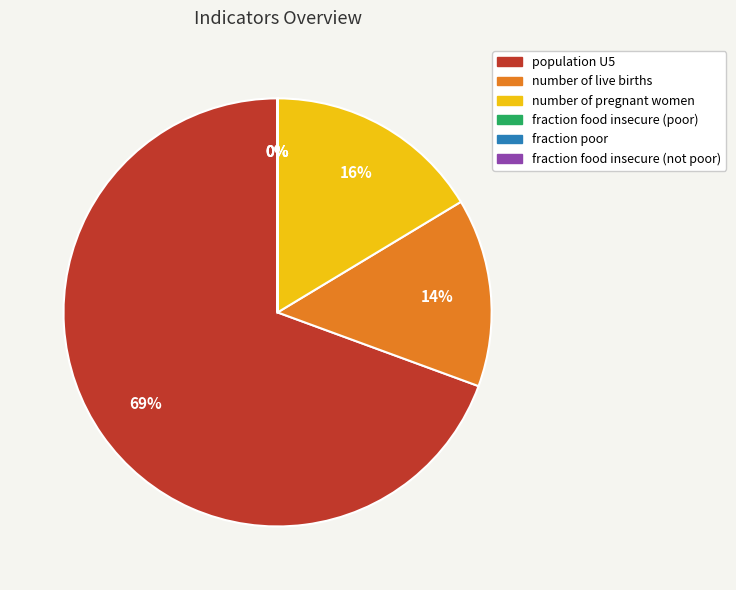

The number of live births slice represents 2% of the pie. True or false?

False